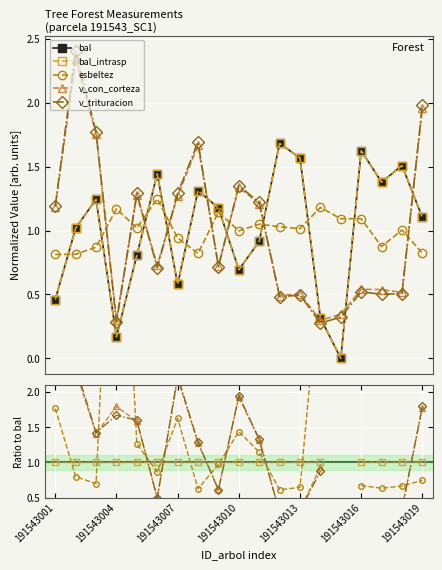

True or false: bal_intrasp has more than 2 interior local peaks.

False